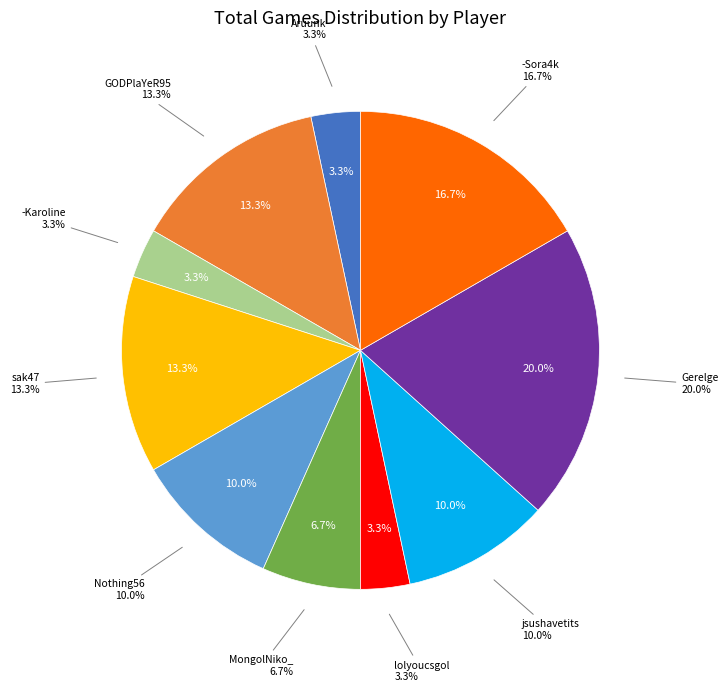

True or false: -Karoline accounts for 10% of the total.

False